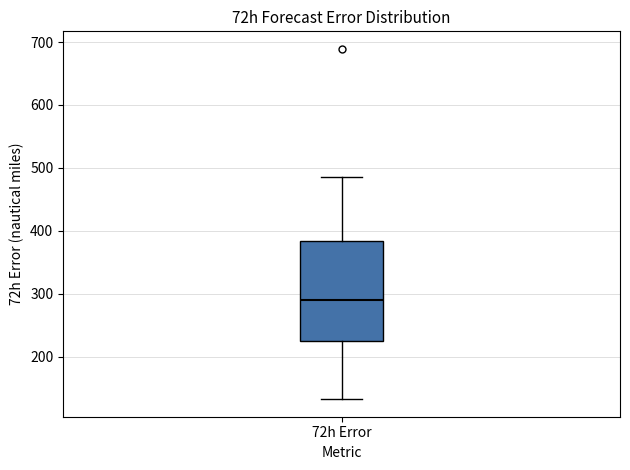

Read this box plot against the y-axis: the position of the median line, the range covered by the box, and the ends of both whiskers. The values are not printed on the chart, so give them approximately, as read against the axis.

median 290, box 220 to 380, whiskers 130 to 490